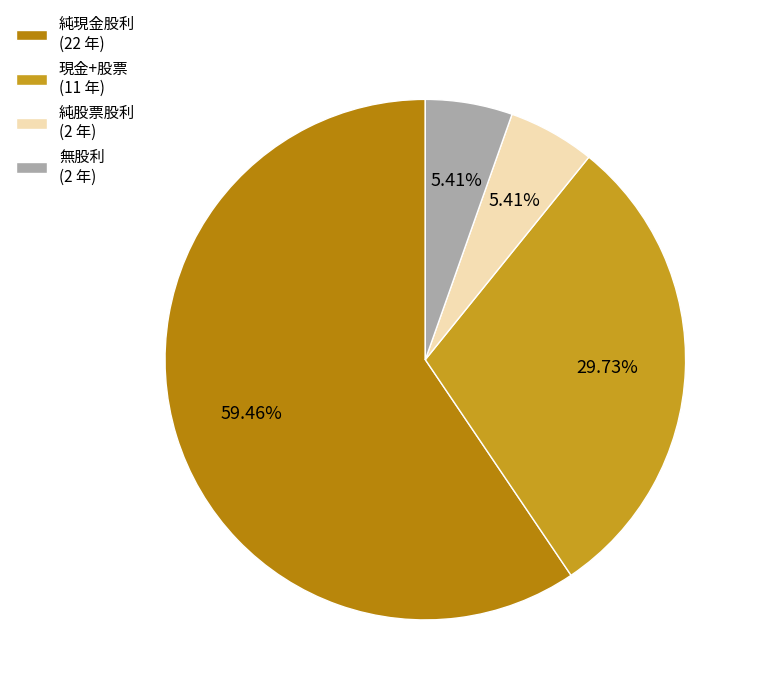

How many slices are in this pie chart?

4